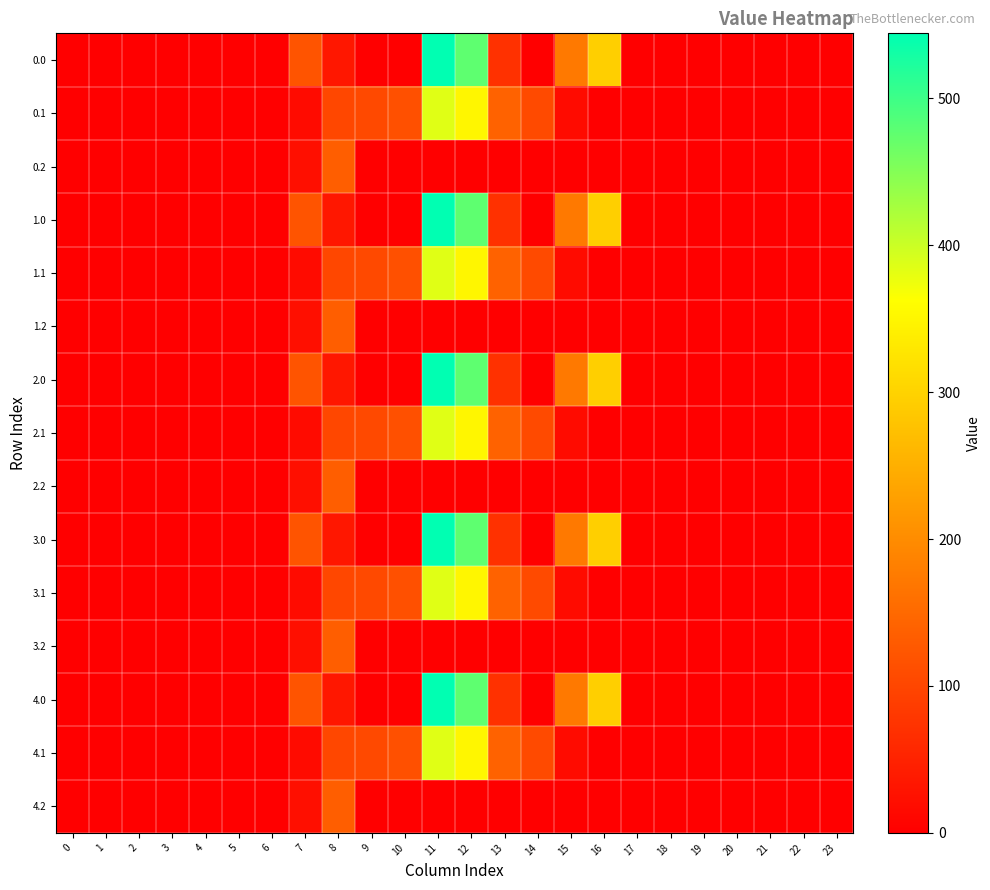

Count the number of categories in the chart.

24